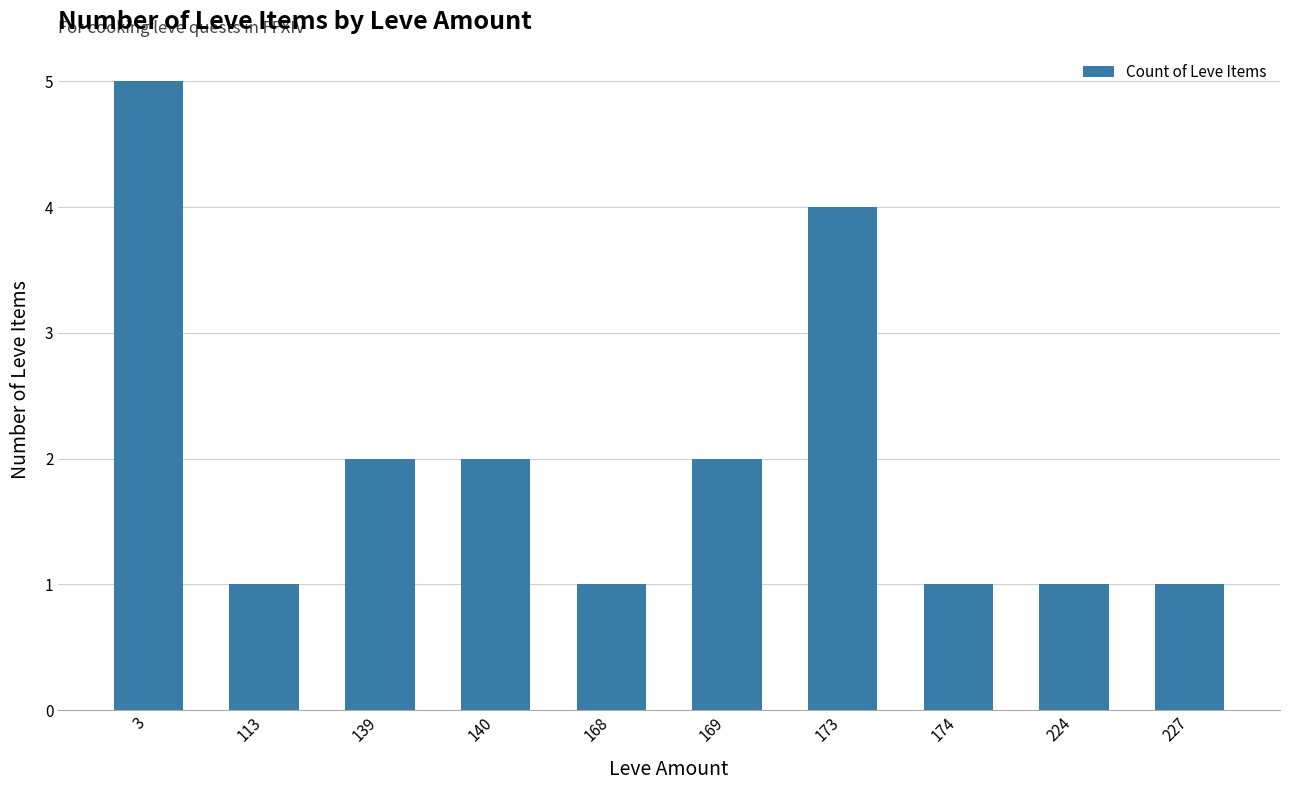

Reading right to left, transcribe all the data shown in this chart.

1	1	1	4	2	1	2	2	1	5